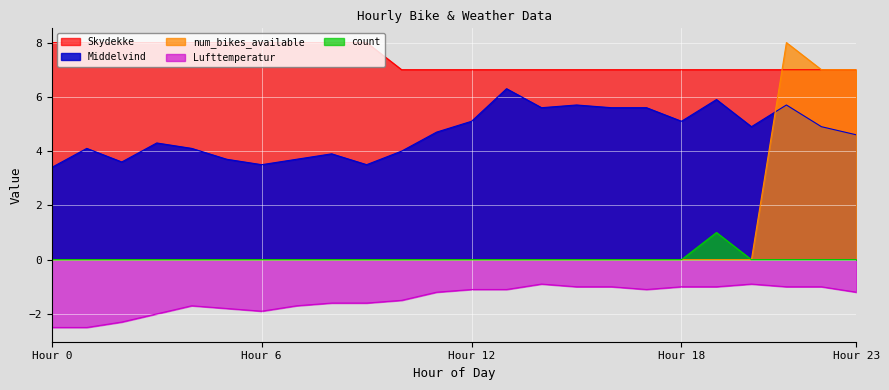

Reading left to right, list all the values displayed in this chart.

Middelvind: 3.4	4.1	3.6	4.3	4.1	3.7	3.5	3.7	3.9	3.5	4.0	4.7	5.1	6.3	5.6	5.7	5.6	5.6	5.1	5.9	4.9	5.7	4.9	4.6
num_bikes_available: 0.0	0.0	0.0	0.0	0.0	0.0	0.0	0.0	0.0	0.0	0.0	0.0	0.0	0.0	0.0	0.0	0.0	0.0	0.0	0.0	0.0	8.0	7.0	7.0
count: 0.0	0.0	0.0	0.0	0.0	0.0	0.0	0.0	0.0	0.0	0.0	0.0	0.0	0.0	0.0	0.0	0.0	0.0	0.0	1.0	0.0	0.0	0.0	0.0
Skydekke: 8.0	8.0	8.0	8.0	8.0	8.0	8.0	8.0	8.0	8.0	7.0	7.0	7.0	7.0	7.0	7.0	7.0	7.0	7.0	7.0	7.0	7.0	7.0	7.0
Lufttemperatur: -2.5	-2.5	-2.3	-2.0	-1.7	-1.8	-1.9	-1.7	-1.6	-1.6	-1.5	-1.2	-1.1	-1.1	-0.9	-1.0	-1.0	-1.1	-1.0	-1.0	-0.9	-1.0	-1.0	-1.2